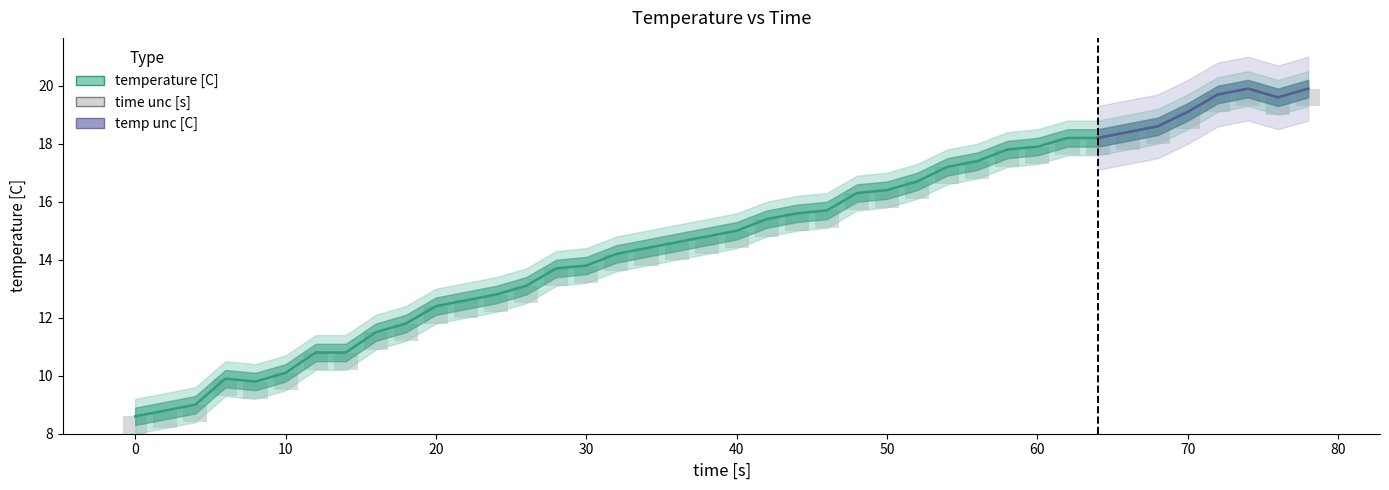

Reading right to left, transcribe all the data shown in this chart.

temperature [C]: 78=19.9	76=19.6	74=19.9	72=19.7	70=19.1	68=18.6	66=18.4	64=18.2	62=18.2	60=17.9	58=17.8	56=17.4	54=17.2	52=16.7	50=16.4	48=16.3	46=15.7	44=15.6	42=15.4	40=15.0	38=14.8	36=14.6	34=14.4	32=14.2	30=13.8	28=13.7	26=13.1	24=12.8	22=12.6	20=12.4	18=11.8	16=11.5	14=10.8	12=10.8	10=10.1	8=9.8	6=9.9	4=9.0	2=8.8	0=8.6
temp_upper: 78=20.5	76=20.2	74=20.5	72=20.3	70=19.7	68=19.2	66=19.0	64=18.8	62=18.8	60=18.5	58=18.4	56=18.0	54=17.8	52=17.3	50=17.0	48=16.9	46=16.3	44=16.2	42=16.0	40=15.6	38=15.4	36=15.2	34=15.0	32=14.8	30=14.4	28=14.3	26=13.7	24=13.4	22=13.2	20=13.0	18=12.4	16=12.1	14=11.4	12=11.4	10=10.7	8=10.4	6=10.5	4=9.6	2=9.4	0=9.2
temp_lower: 78=19.3	76=19.0	74=19.3	72=19.1	70=18.5	68=18.0	66=17.8	64=17.6	62=17.6	60=17.3	58=17.2	56=16.8	54=16.6	52=16.1	50=15.8	48=15.7	46=15.1	44=15.0	42=14.8	40=14.4	38=14.2	36=14.0	34=13.8	32=13.6	30=13.2	28=13.1	26=12.5	24=12.2	22=12.0	20=11.8	18=11.2	16=10.9	14=10.2	12=10.2	10=9.5	8=9.2	6=9.3	4=8.4	2=8.2	0=8.0
time unc [s]: 78=0.5	76=0.5	74=0.5	72=0.5	70=0.5	68=0.5	66=0.5	64=0.5	62=0.5	60=0.5	58=0.5	56=0.5	54=0.5	52=0.5	50=0.5	48=0.5	46=0.5	44=0.5	42=0.5	40=0.5	38=0.5	36=0.5	34=0.5	32=0.5	30=0.5	28=0.5	26=0.5	24=0.5	22=0.5	20=0.5	18=0.5	16=0.5	14=0.5	12=0.5	10=0.5	8=0.5	6=0.5	4=0.5	2=0.5	0=0.5
temp unc [C]: 78=0.3	76=0.3	74=0.3	72=0.3	70=0.3	68=0.3	66=0.3	64=0.3	62=0.3	60=0.3	58=0.3	56=0.3	54=0.3	52=0.3	50=0.3	48=0.3	46=0.3	44=0.3	42=0.3	40=0.3	38=0.3	36=0.3	34=0.3	32=0.3	30=0.3	28=0.3	26=0.3	24=0.3	22=0.3	20=0.3	18=0.3	16=0.3	14=0.3	12=0.3	10=0.3	8=0.3	6=0.3	4=0.3	2=0.3	0=0.3